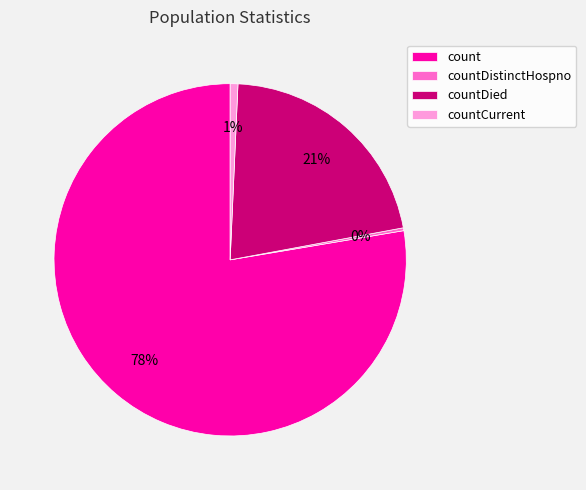

To the nearest percent, what is the average slice percentage?

25%